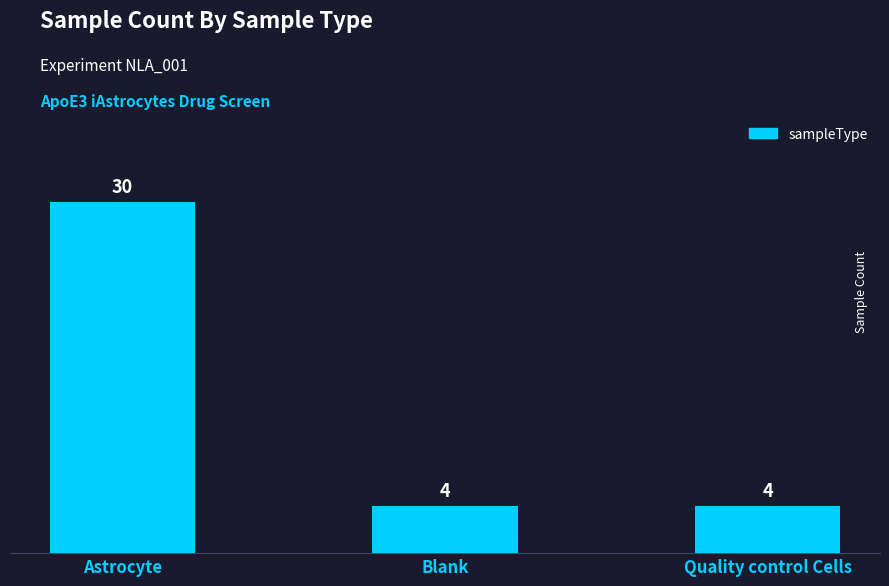

Between Blank and Astrocyte, which is larger?

Astrocyte